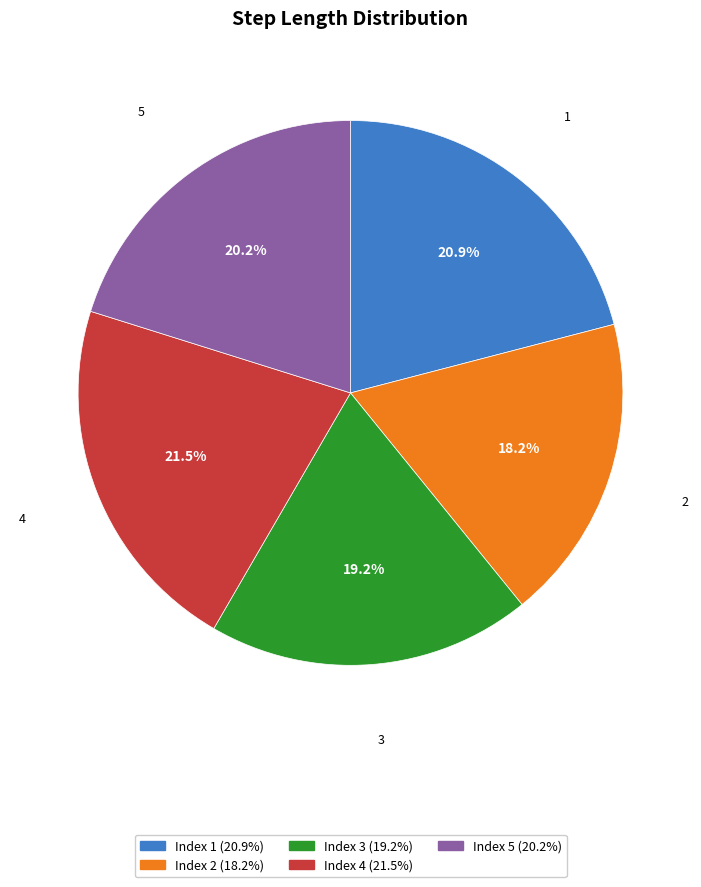

Does any single category account for the majority?

No